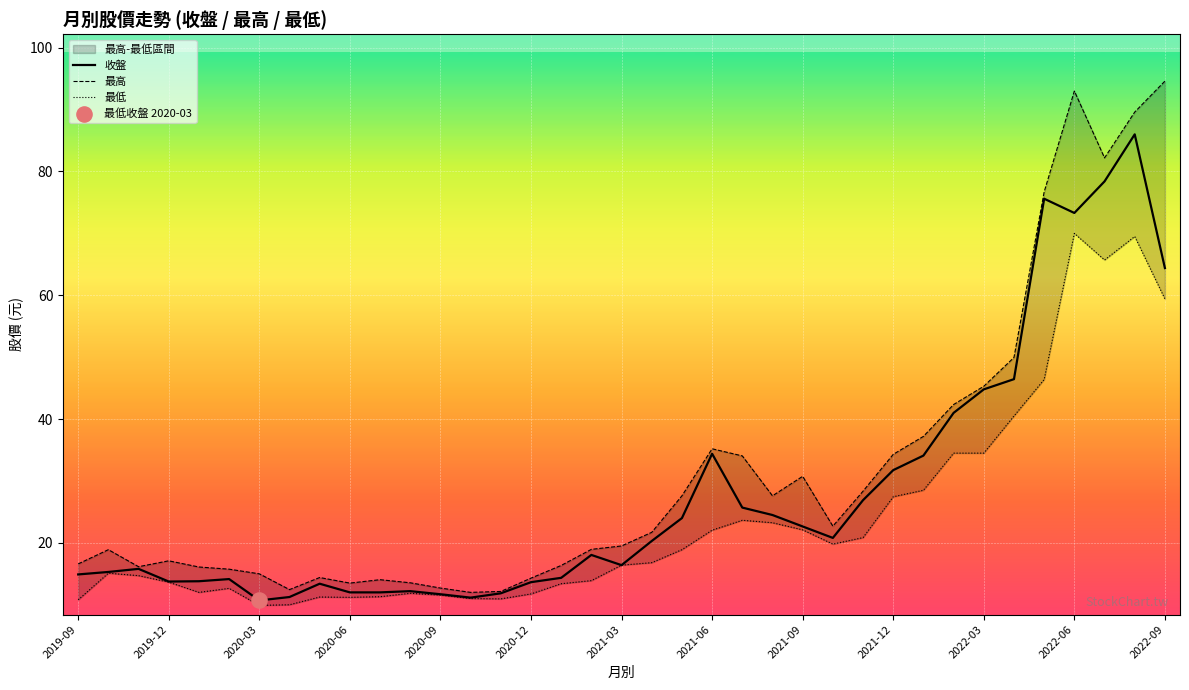

Which series has the largest total across all categories?

最高